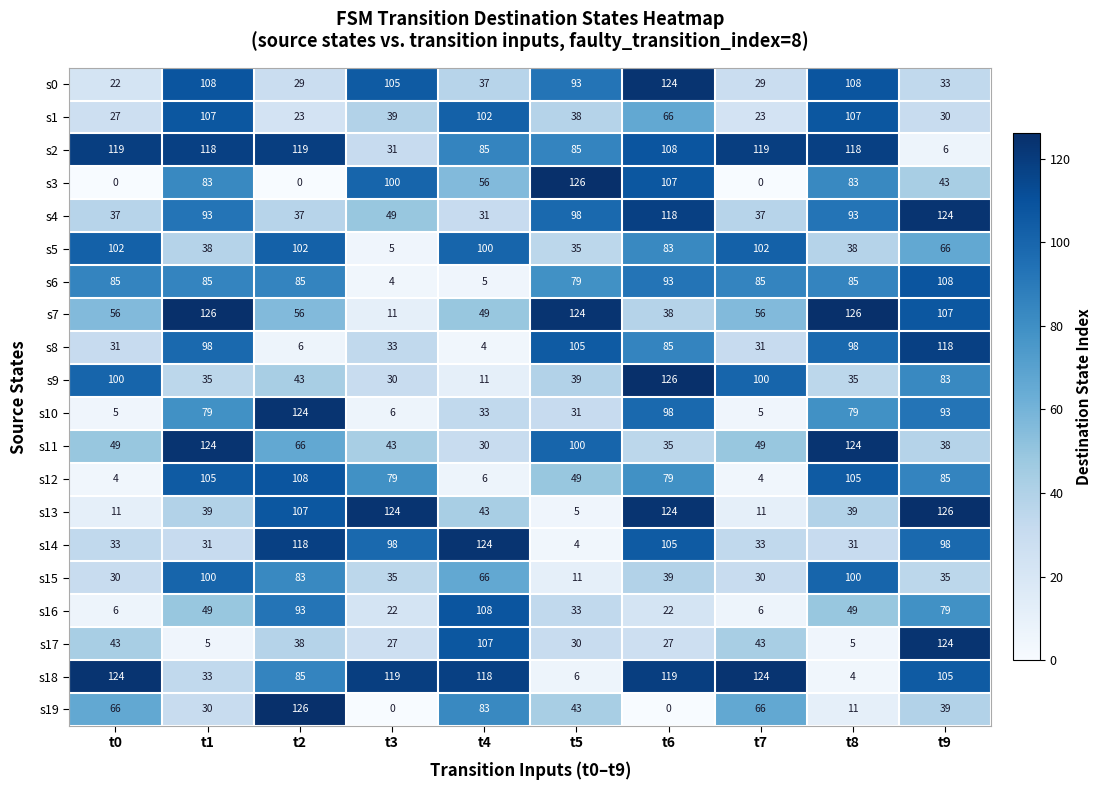

What is the difference between the s8 values at t8 and t7?

67